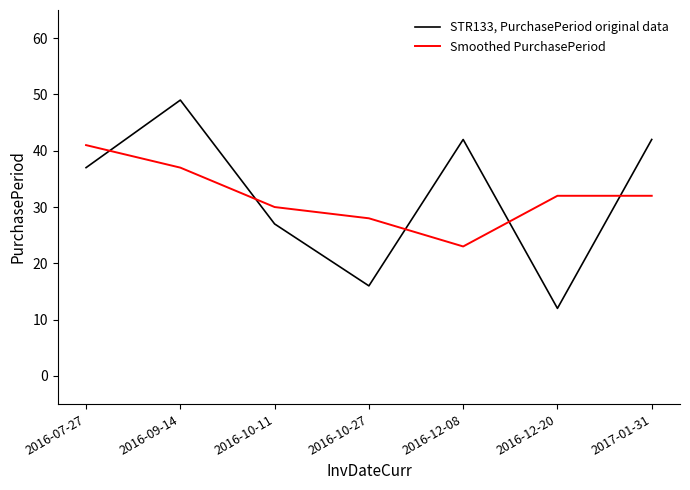

Is the value of STR133, PurchasePeriod original data at 2016-12-20 greater than the value of Smoothed PurchasePeriod at 2016-10-11?

No